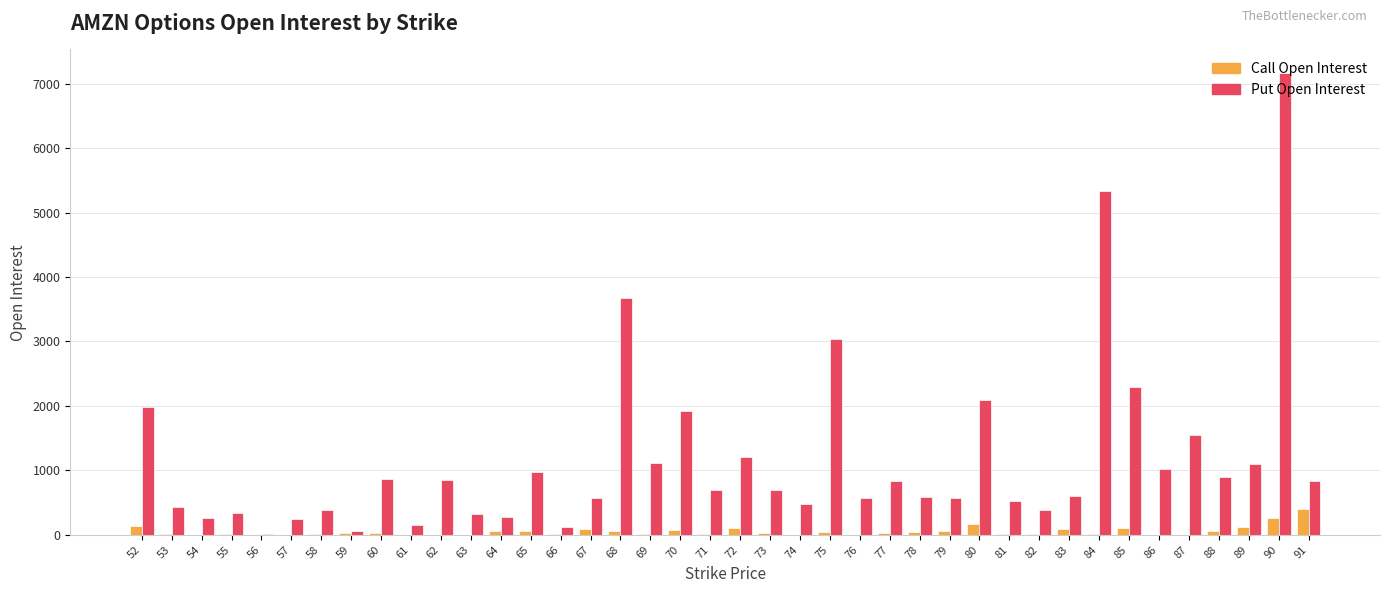

What is the highest value of the Call Open Interest series?

408